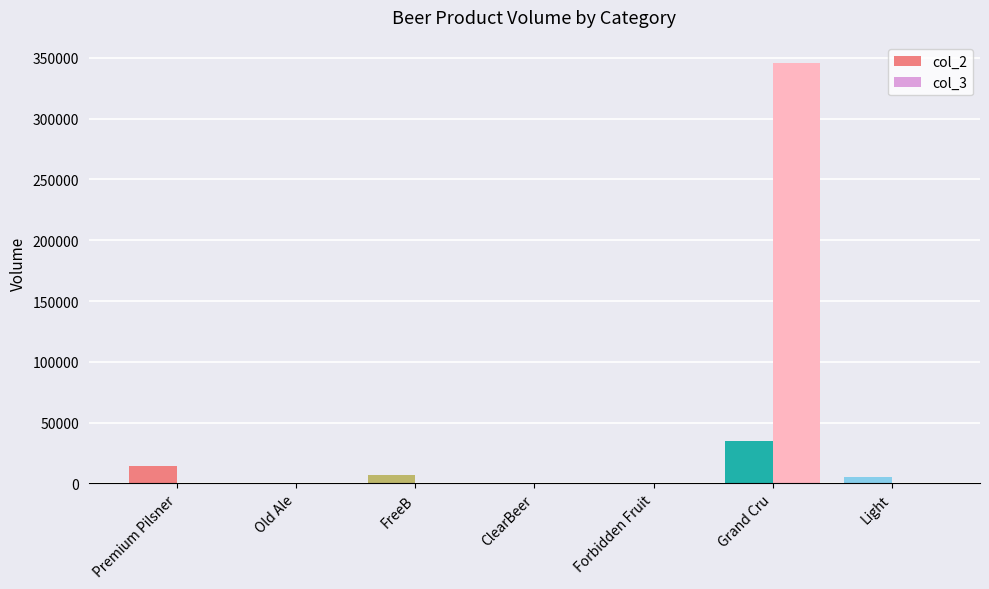

At which category does the chart reach its peak across all series?

Grand Cru